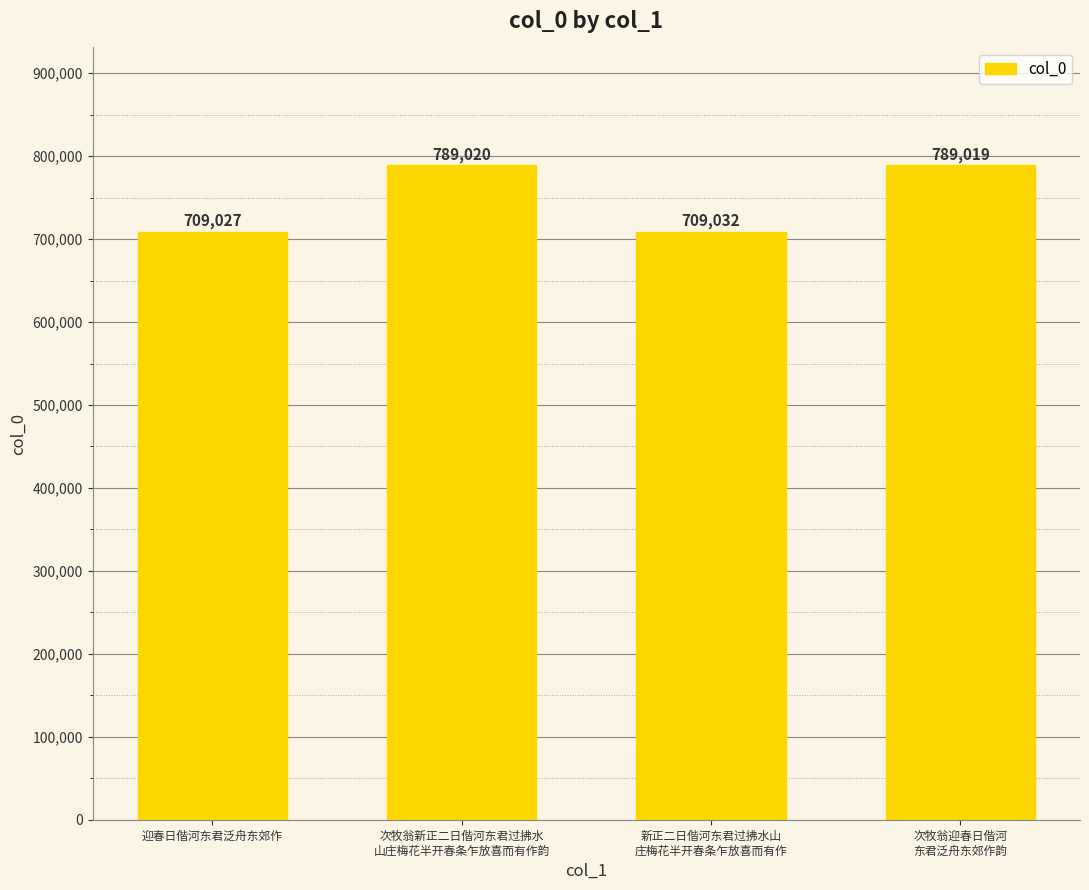

Rank the categories by value from highest to lowest.

次牧翁新正二日偕河东君过拂水
山庄梅花半开春条乍放喜而有作韵, 次牧翁迎春日偕河
东君泛舟东郊作韵, 新正二日偕河东君过拂水山
庄梅花半开春条乍放喜而有作, 迎春日偕河东君泛舟东郊作